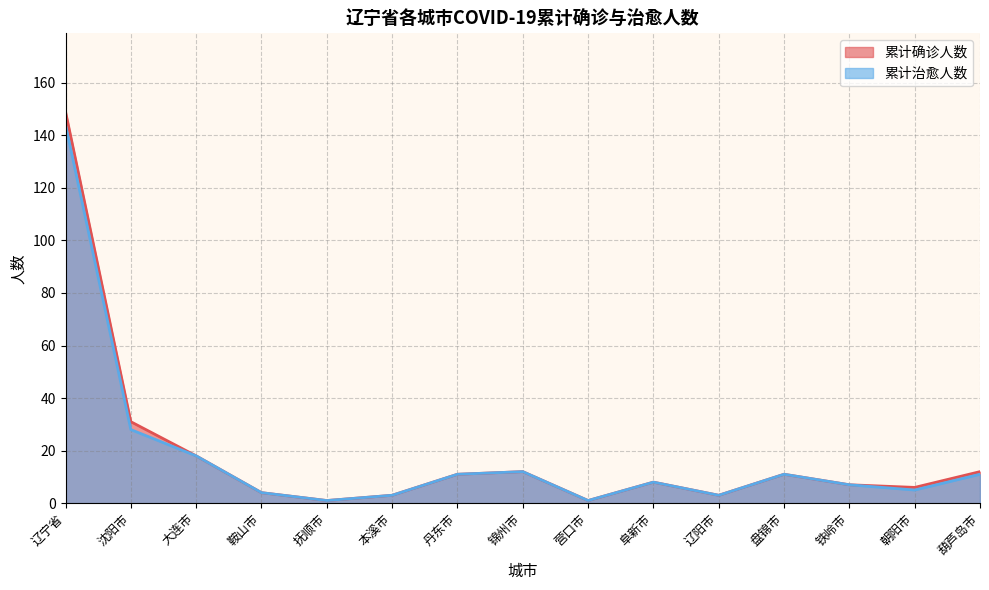

Which series has the largest range (max minus min)?

累计确诊人数